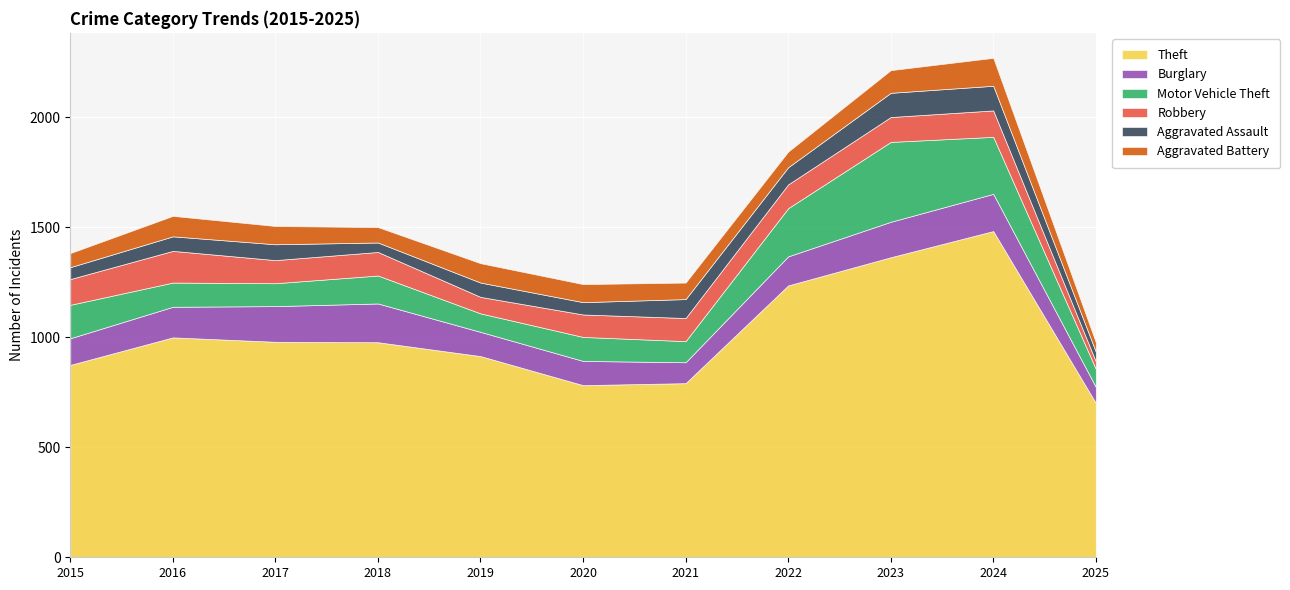

What is the difference between the maximum and minimum values in the Aggravated Assault series?

69